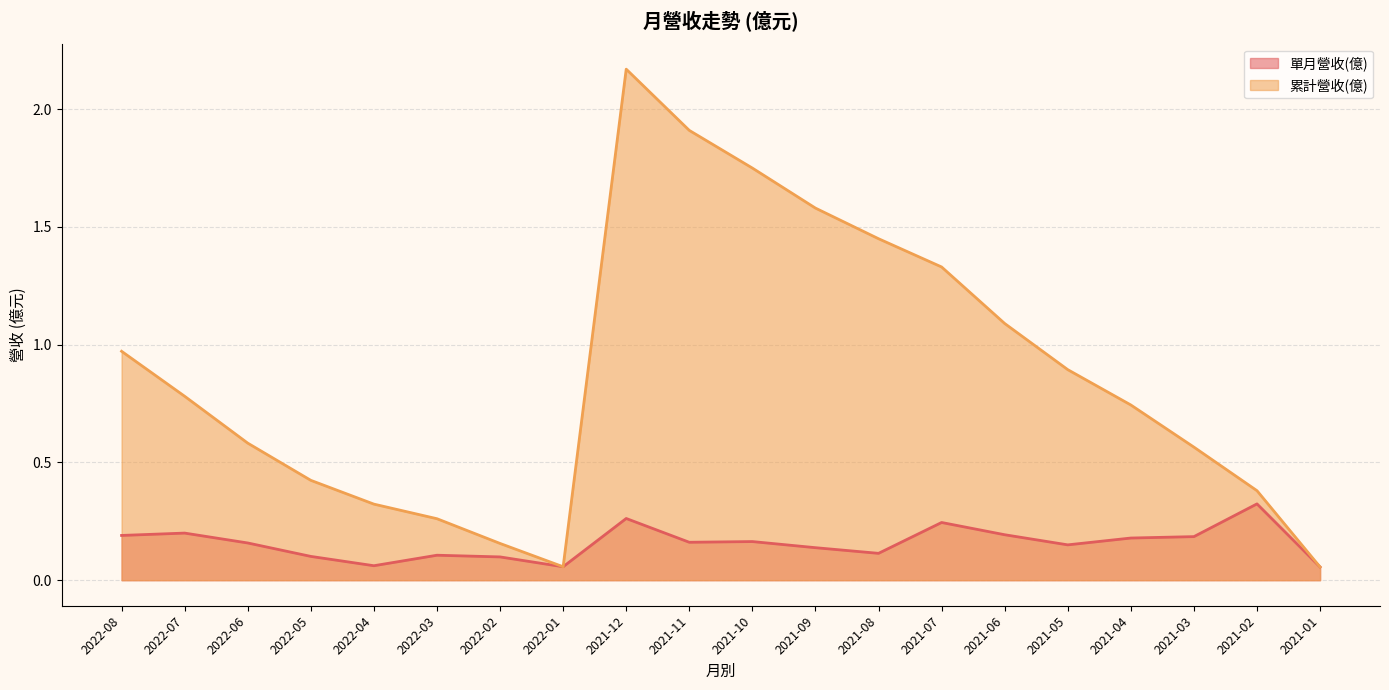

What is the difference between the second highest and second lowest values in the 單月營收(億) series?

0.2